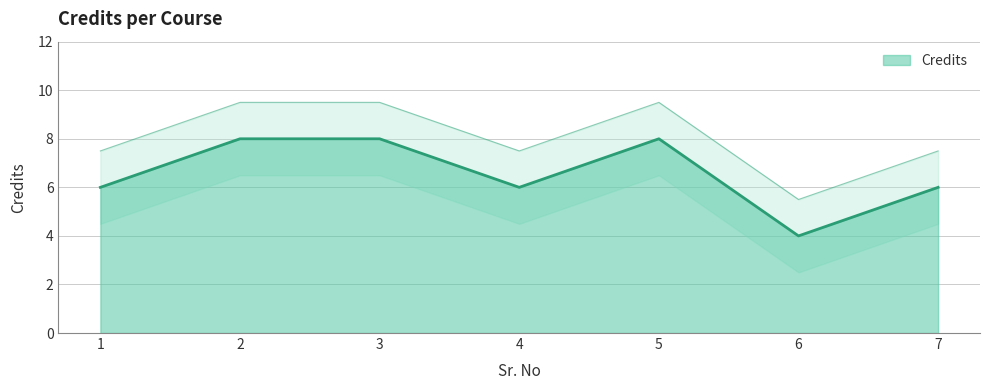

Which category has the lowest value across all series?

6